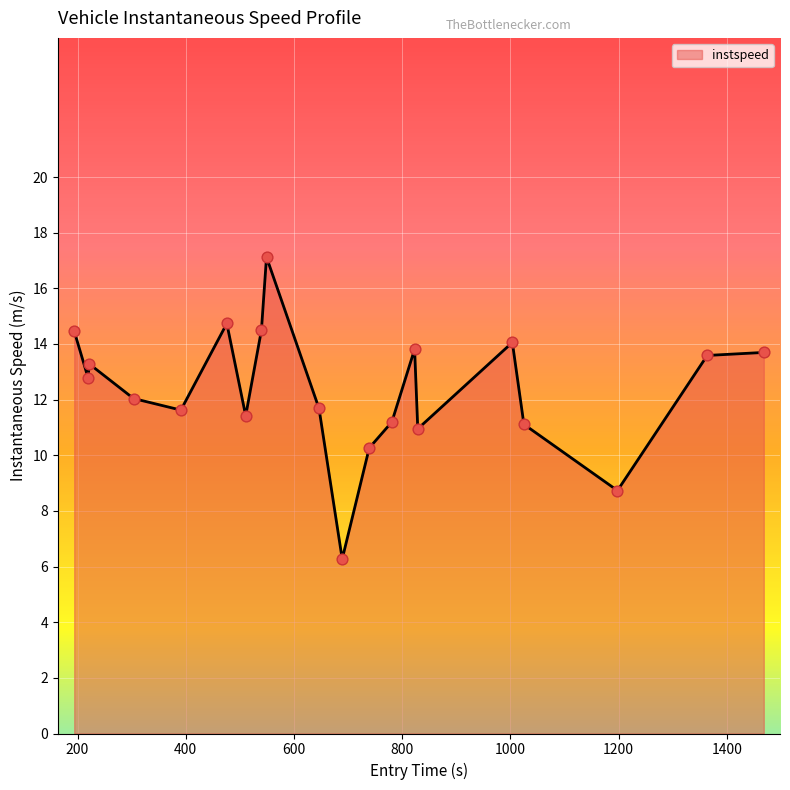

What is the greatest value displayed?

17.1